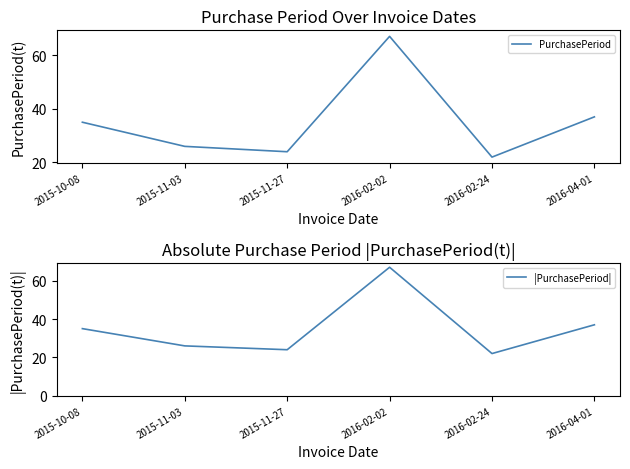

At which category does |PurchasePeriod| reach its first local valley?

2015-11-27